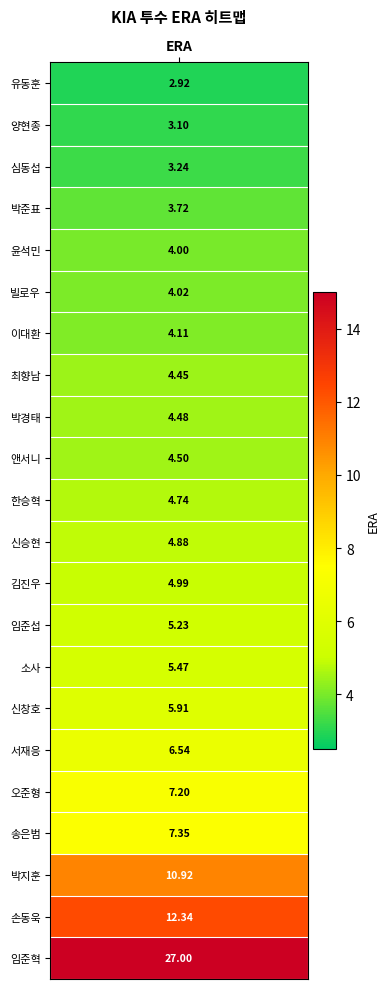

What is the difference between the maximum and second lowest values?

23.9